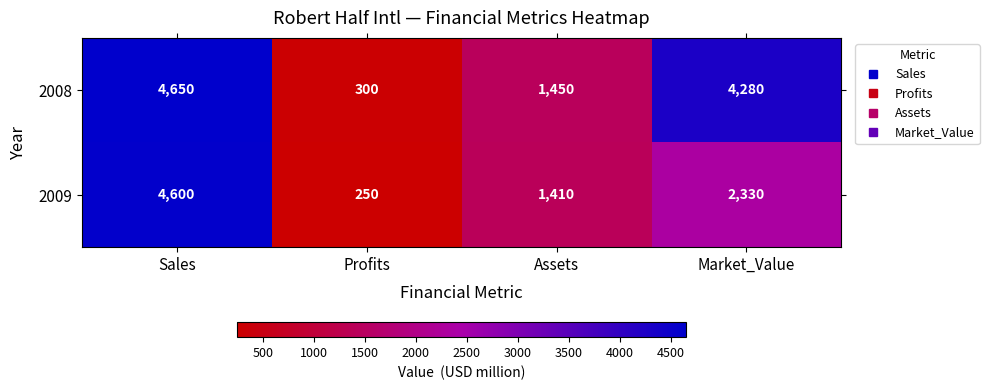

List the labels in order of 2009 value, largest first.

Sales, Market_Value, Assets, Profits